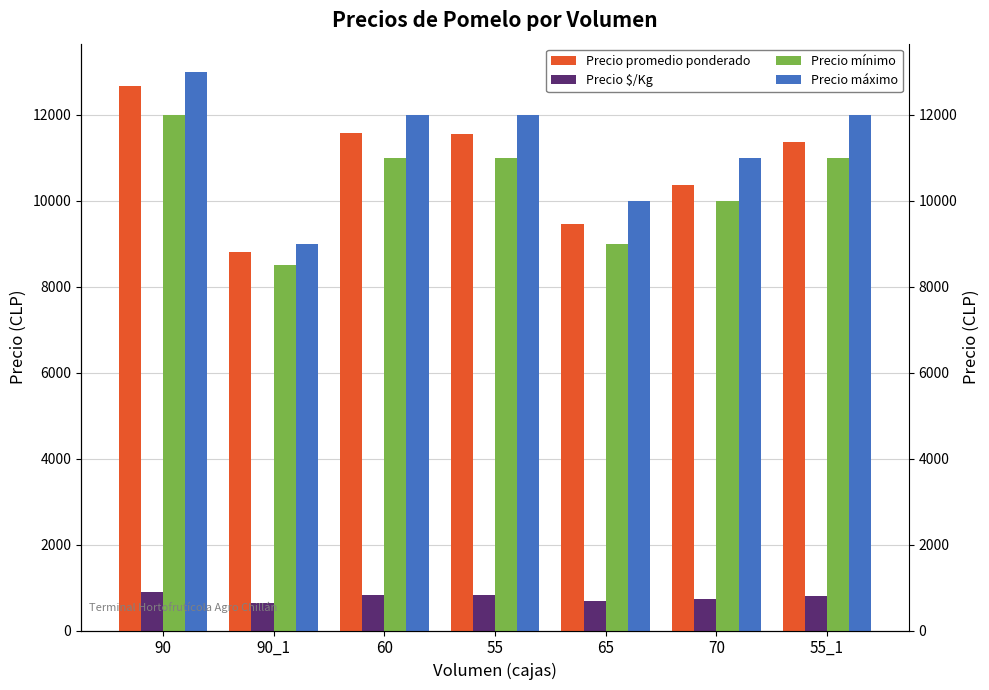

What is the spread (max minus min) of values at 65?

9324